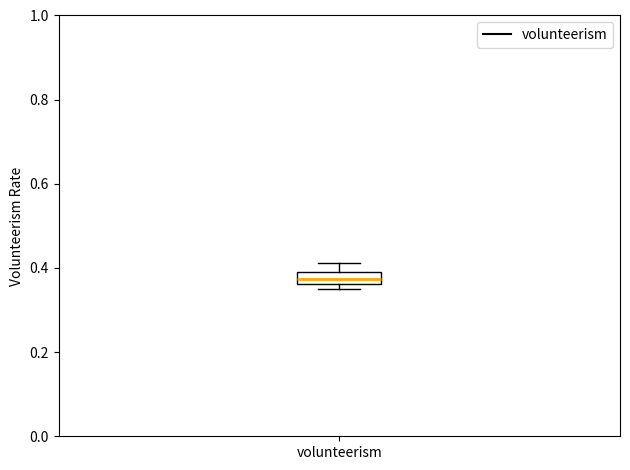

Where does the median line of the box for volunteerism sit on the y-axis? The values are not printed on the chart, so give them approximately, as read against the axis.

0.38